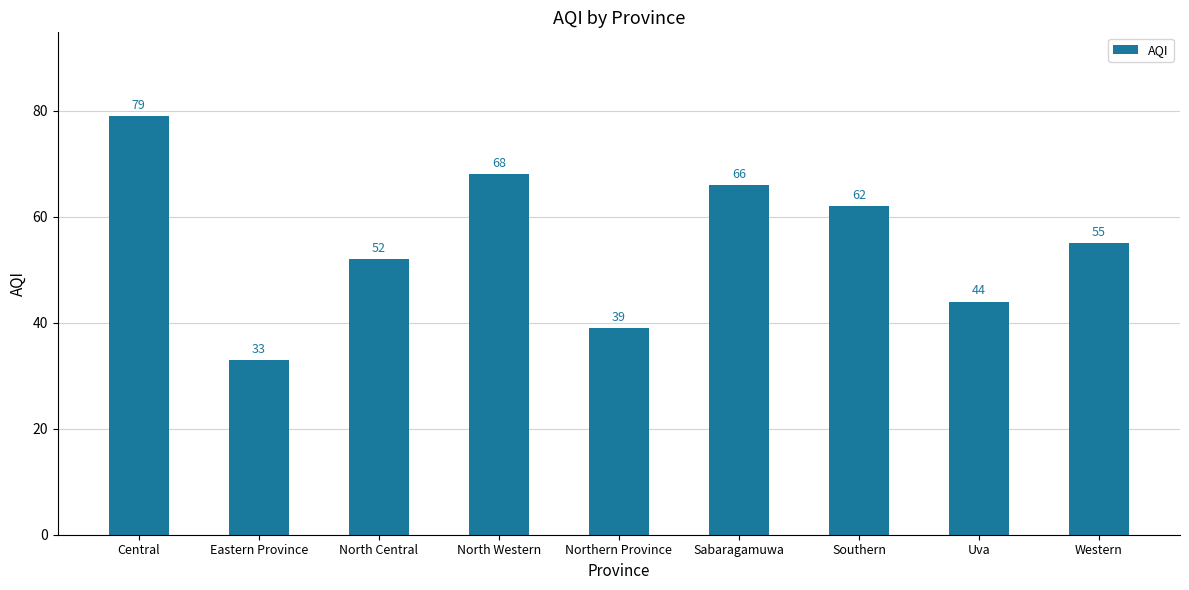

What is the change in value from North Central to Southern?

+10